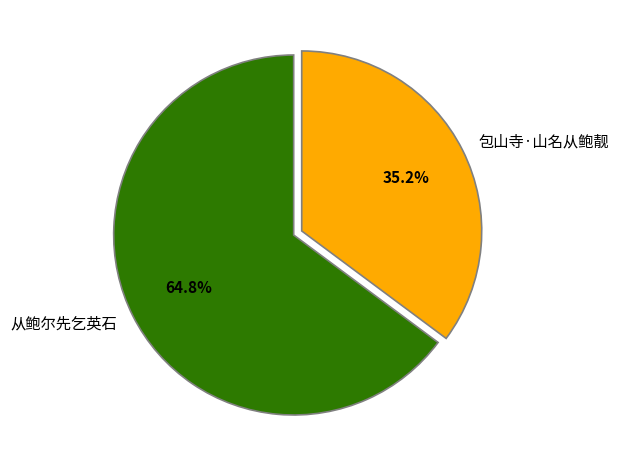

How many slices are in this pie chart?

2